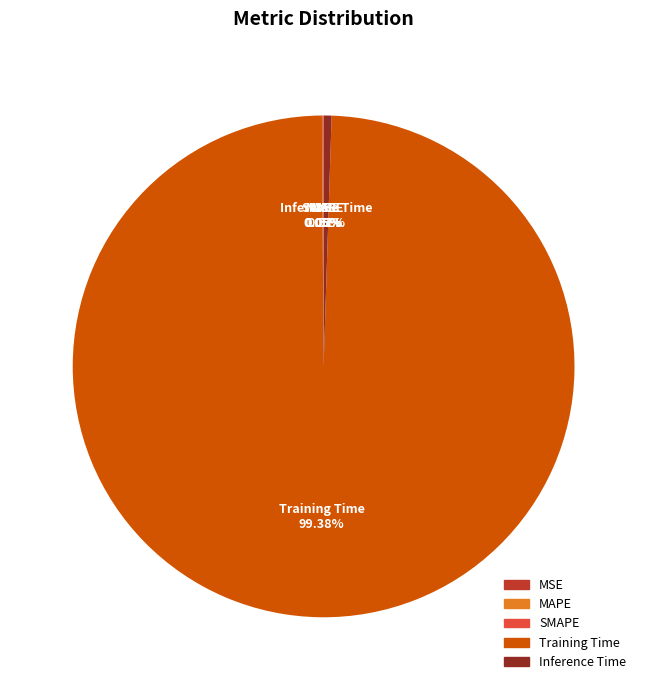

Is there a majority slice in this chart?

Yes